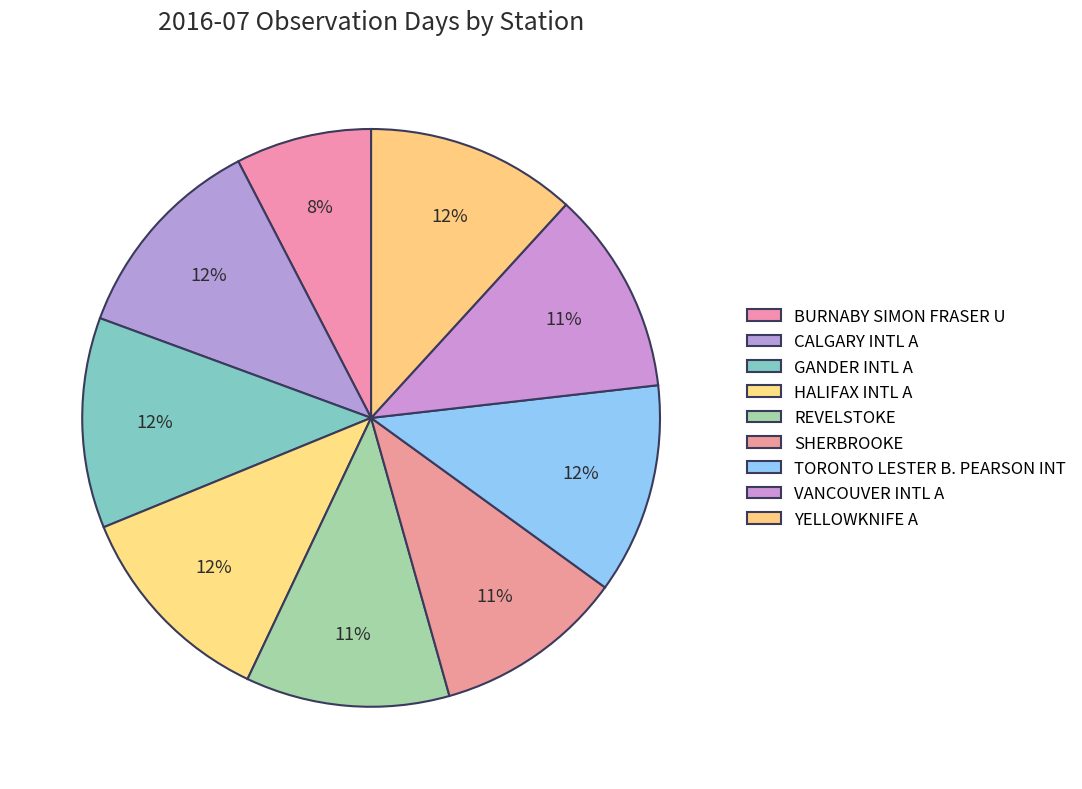

To the nearest percent, what portion does REVELSTOKE represent?

11%